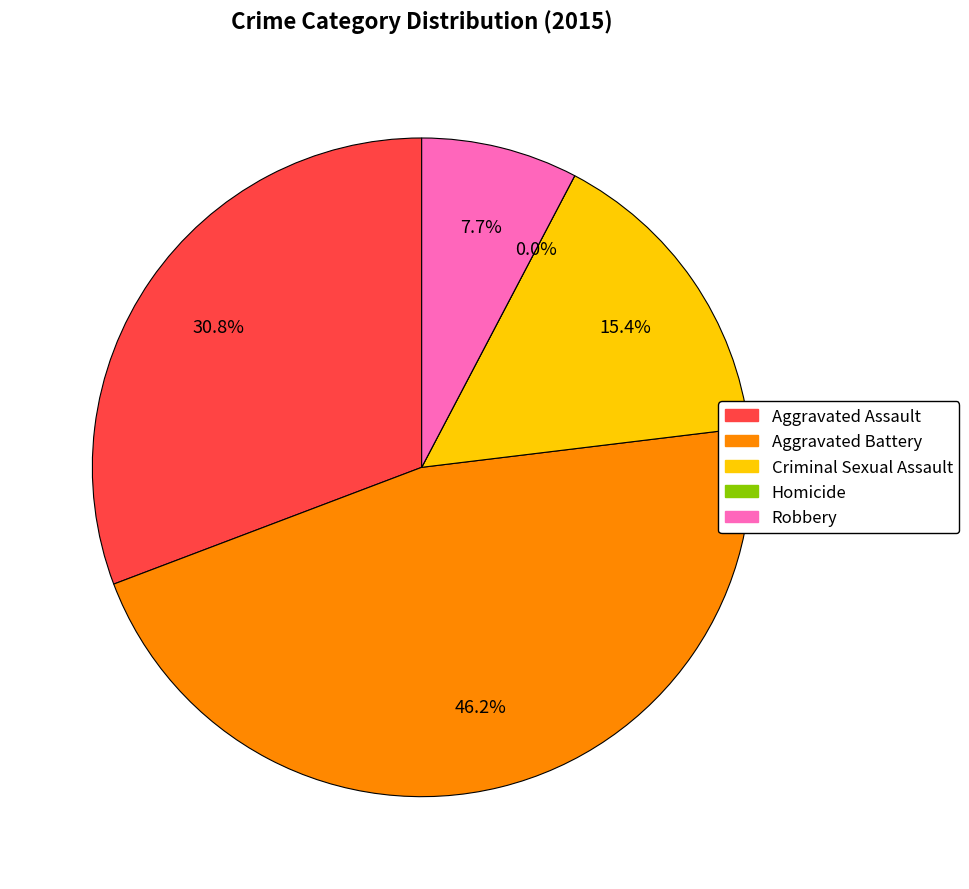

True or false: Homicide accounts for 1% of the total.

False